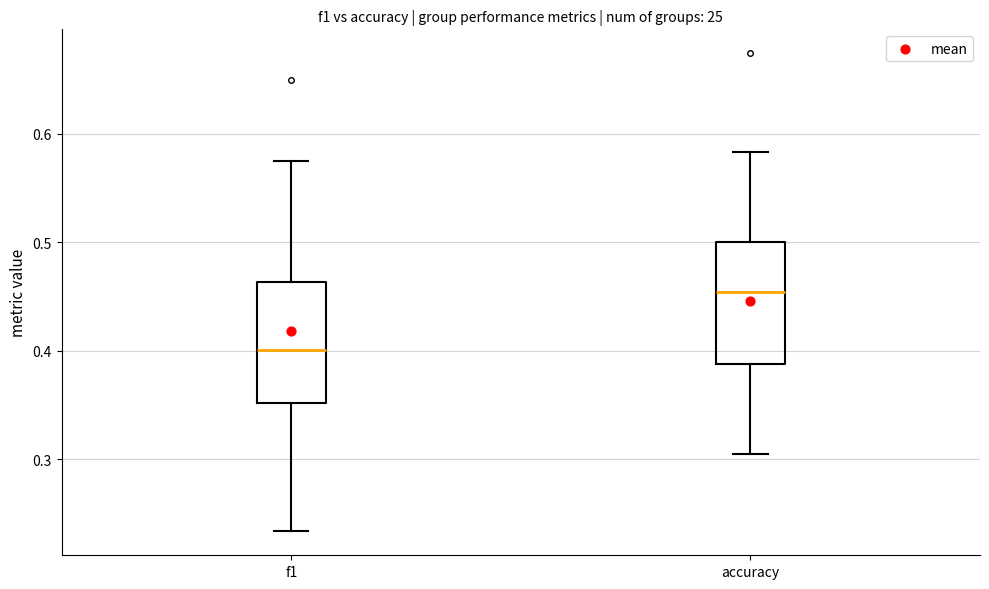

Where is the lower edge of the box for f1 on the y-axis? The values are not printed on the chart, so give them approximately, as read against the axis.

0.35